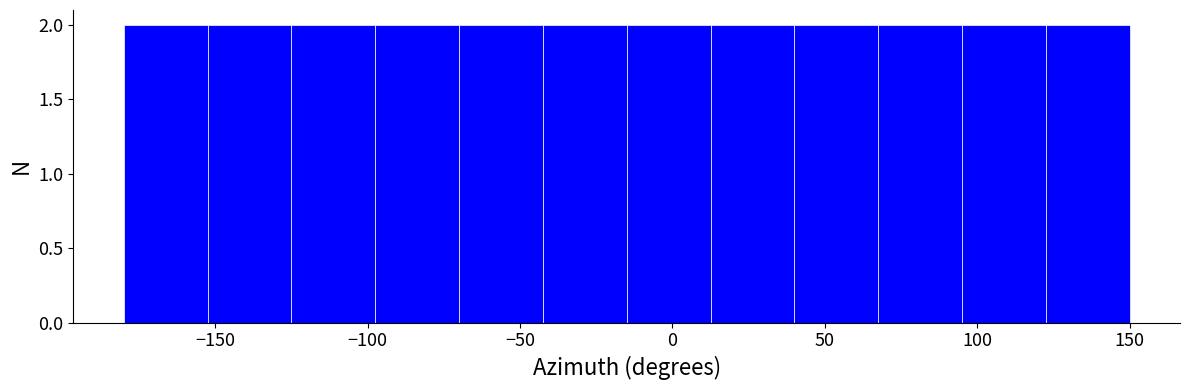

What is the height of the bar covering 95.0 to 122.5 on the x-axis? Neither the bar edges nor the heights are printed on the chart, so give them approximately, as read against the axes.

2